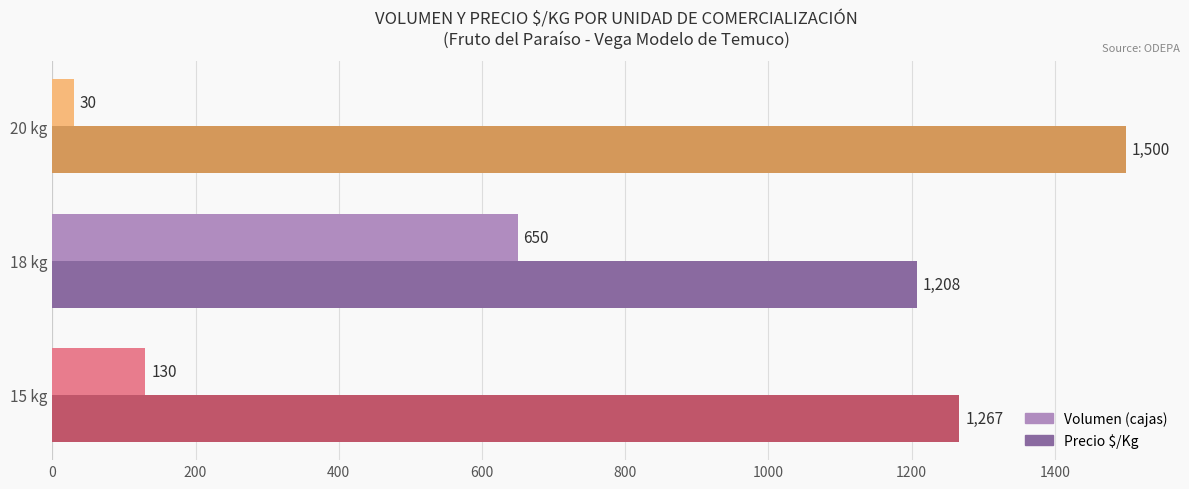

What is the greatest value displayed?

1500